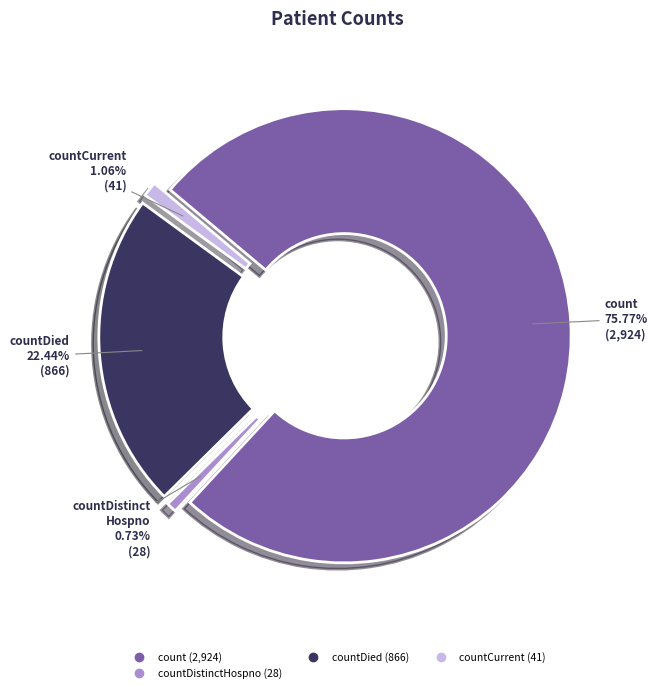

Which slice represents more than half of the pie?

count